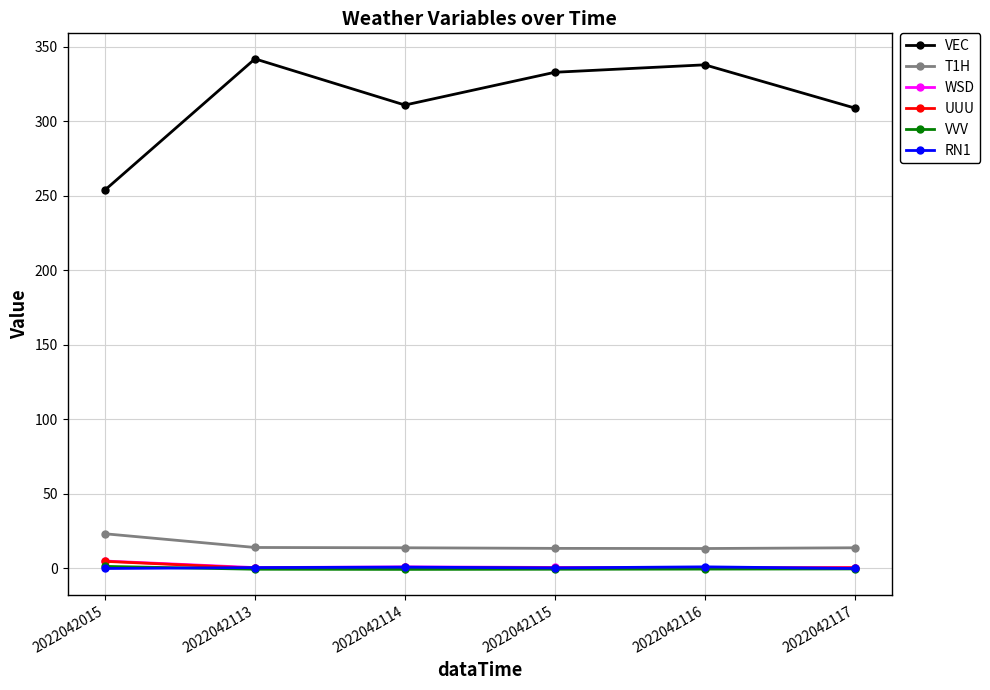

True or false: RN1 has more than 2 points higher than both neighbors.

False